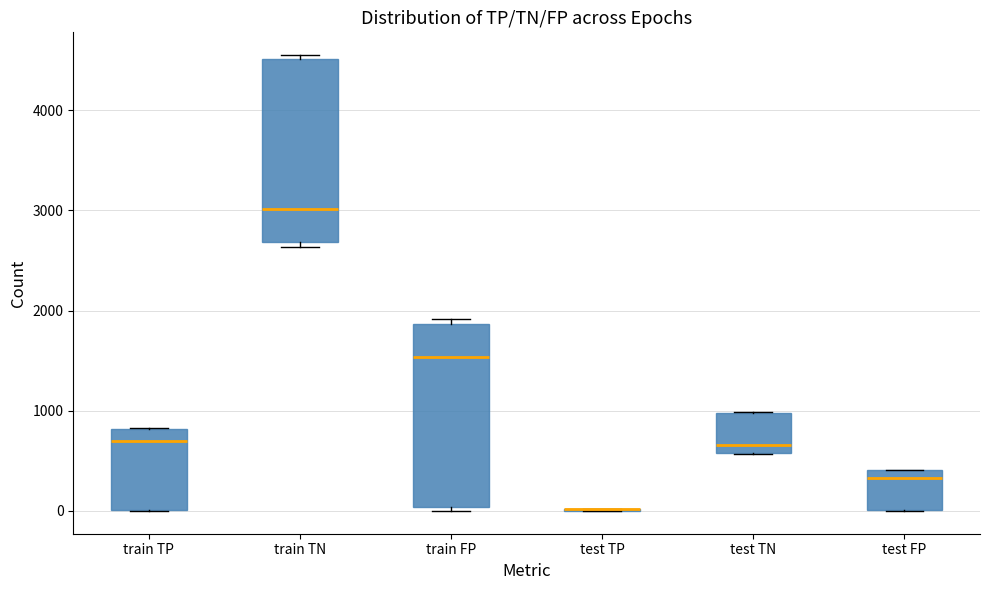

Reading left to right, read every box against the y-axis: the position of its median line, the range the box covers, and the ends of its whiskers. The values are not printed on the chart, so give them approximately, as read against the axis.

train TP: median 700, box 0 to 800, whiskers 0 to 800
train TN: median 3000, box 2700 to 4500, whiskers 2600 to 4600
train FP: median 1500, box 0 to 1900, whiskers 0 (just below the box's lower edge) to 1900 (just above the box's upper edge)
test TP: box collapsed to a line at 0, whiskers 0 to 0
test TN: median 700, box 600 to 1000, whiskers 600 to 1000
test FP: median 300, box 0 to 400, whiskers 0 to 400